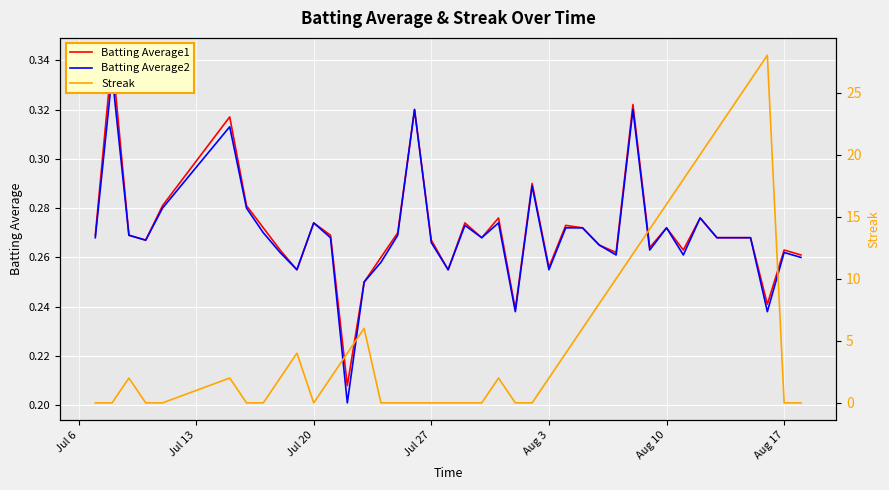

True or false: Batting Average1 and Batting Average2 intersect in this chart.

False